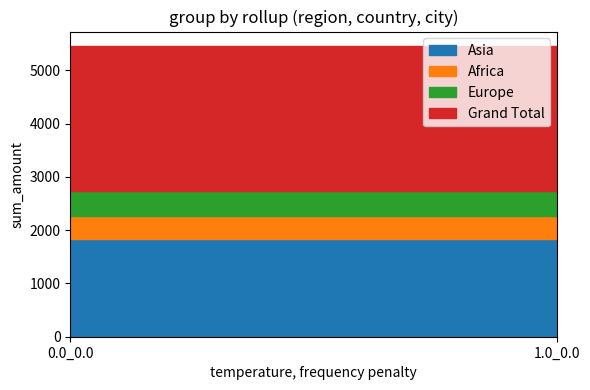

True or false: Grand Total has a value of 4210 at 0.0_0.0.

False